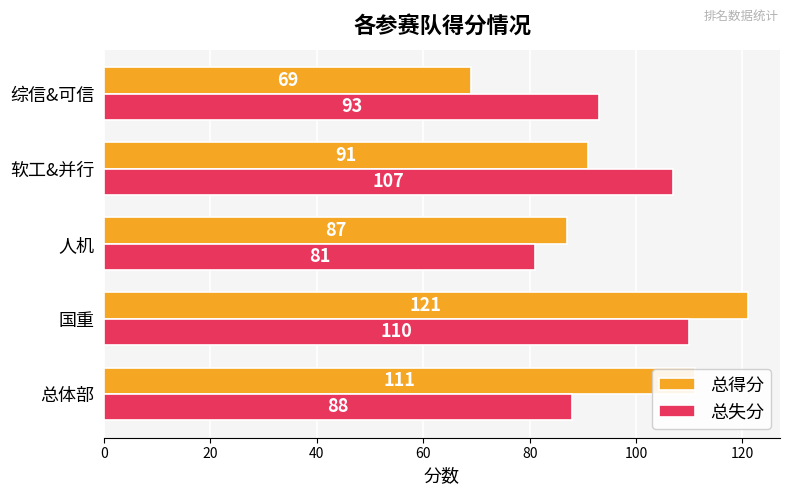

What is the difference between the maximum and minimum values in the 总得分 series?

52